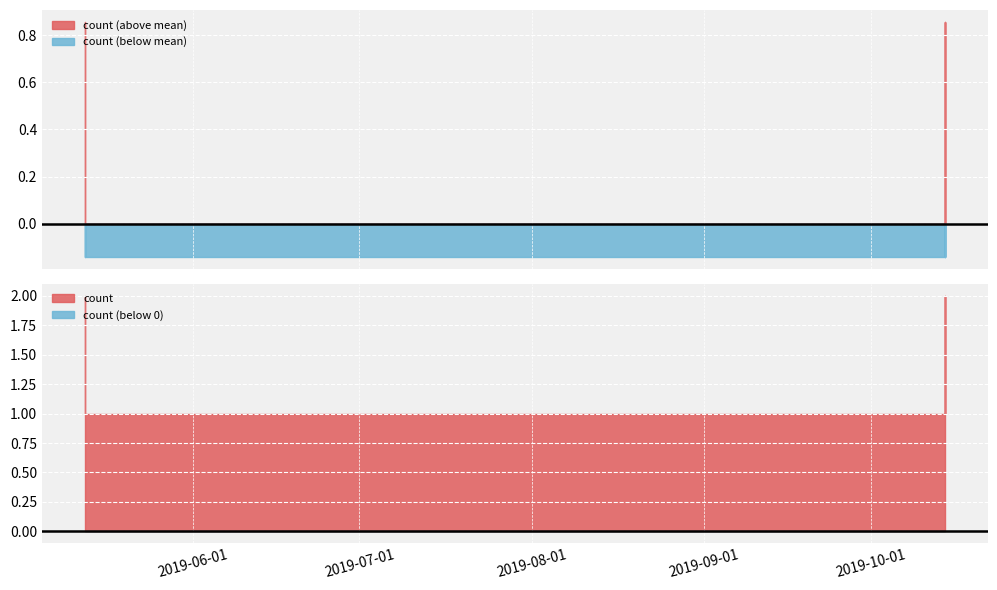

What is the label of the 21st point from the left?

2019-10-14 07:35:00